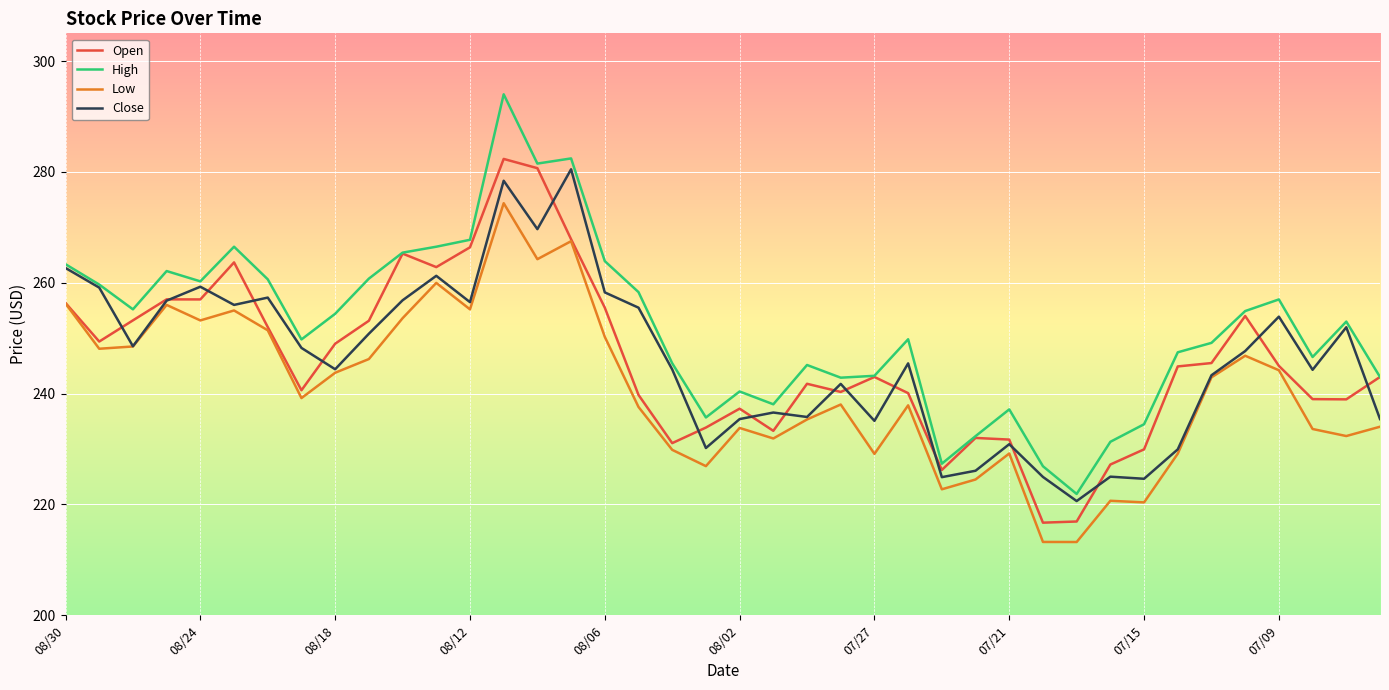

What is the difference between the second highest and minimum values in the Open series?

64.0